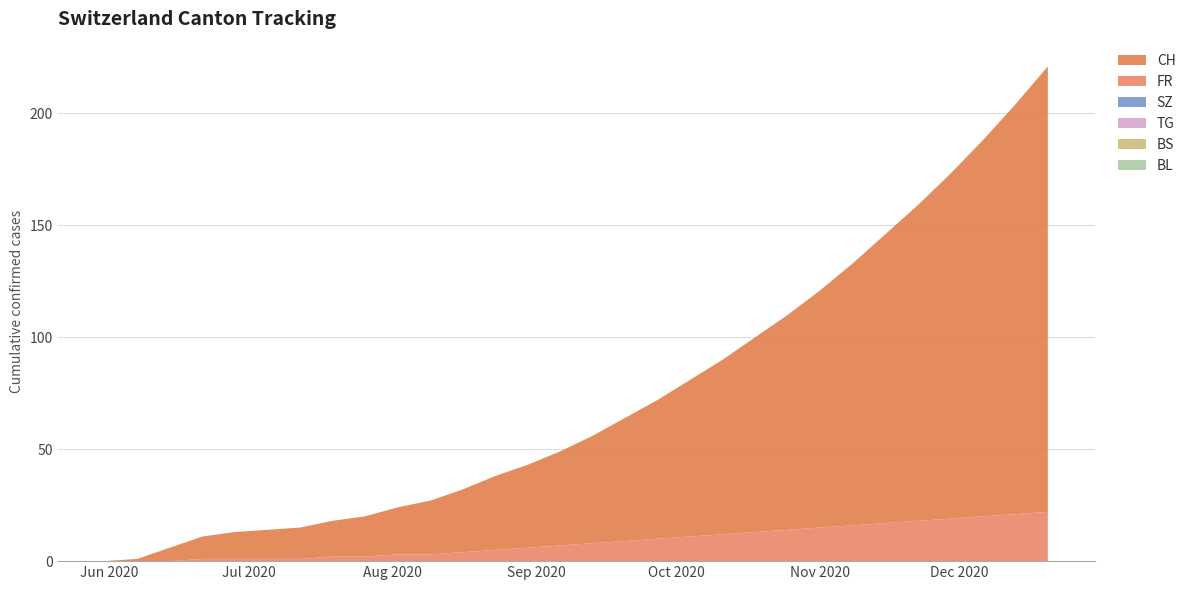

Reading right to left, what are all the values shown in this chart?

BL: 0	0	0	0	0	0	0	0	0	0	0	0	0	0	0	0	0	0	0	0	0	0	0	0	0	0	0	0	0	0
BS: 0	0	0	0	0	0	0	0	0	0	0	0	0	0	0	0	0	0	0	0	0	0	0	0	0	0	0	0	0	0
TG: 0	0	0	0	0	0	0	0	0	0	0	0	0	0	0	0	0	0	0	0	0	0	0	0	0	0	0	0	0	0
SZ: 0	0	0	0	0	0	0	0	0	0	0	0	0	0	0	0	0	0	0	0	0	0	0	0	0	0	0	0	0	0
FR: 22	21	20	19	18	17	16	15	14	13	12	11	10	9	8	7	6	5	4	3	3	2	2	1	1	1	1	0	0	0
CH: 199	183	168	154	141	129	117	106	96	87	78	70	62	55	48	42	37	33	28	24	21	18	16	14	13	12	10	6	1	0